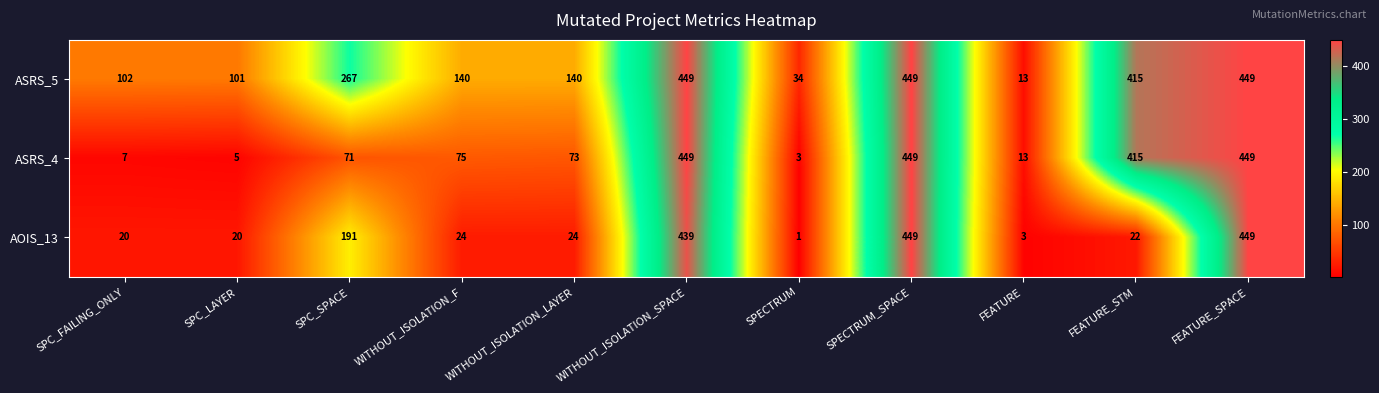

Where is ASRS_4 nearest to the value 226?

WITHOUT_ISOLATION_F